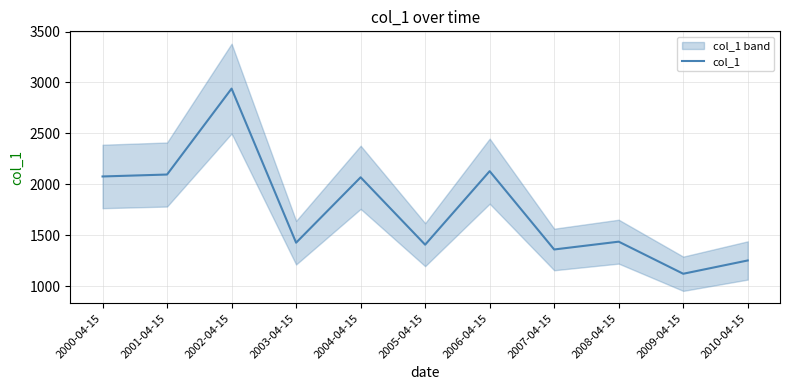

At which category does the data reach its first local valley?

2003-04-15